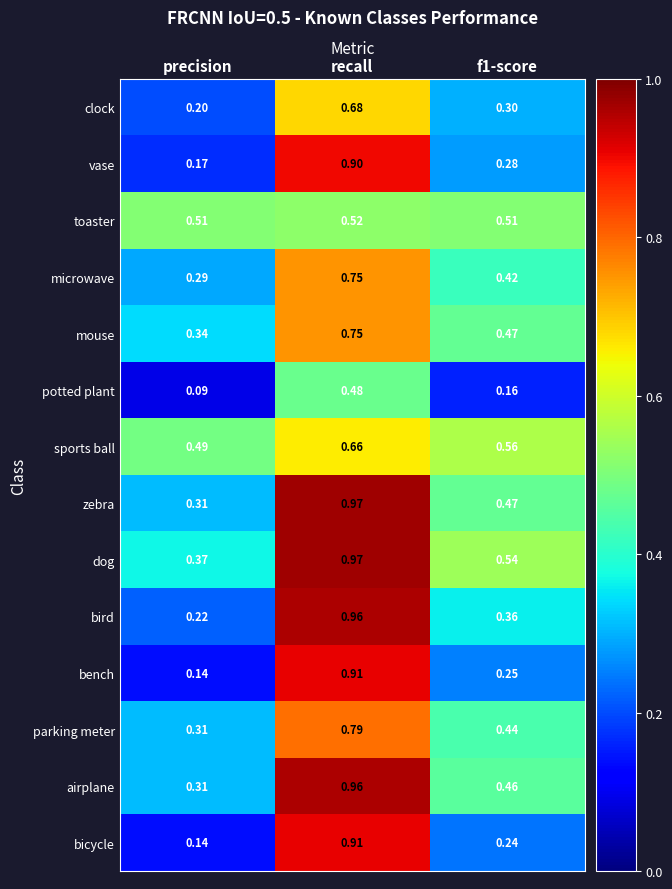

Between precision and f1-score, which series saw the biggest shift?

dog